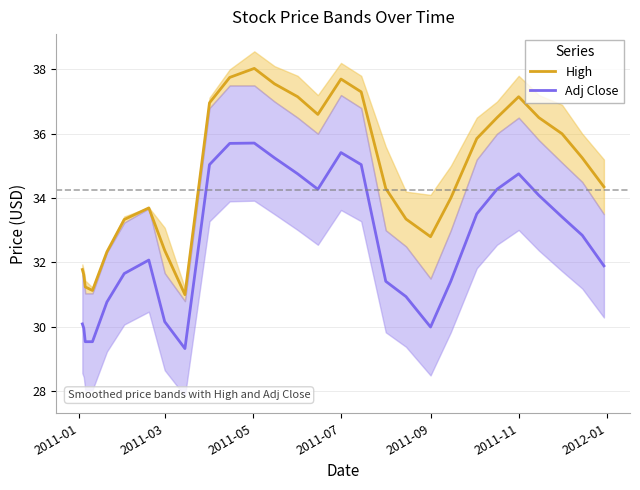

Which series has the largest range (max minus min)?

High